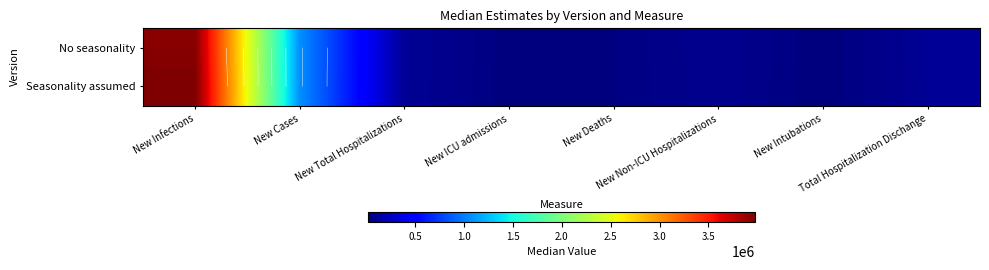

At which label does Seasonality assumed reach its peak?

New Infections